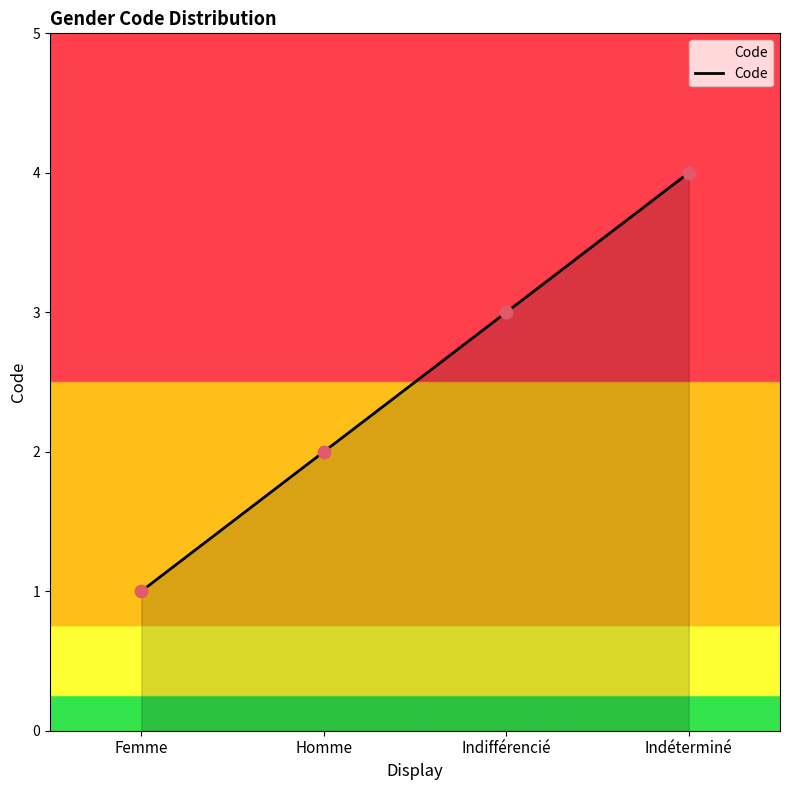

Which has a higher value, Indifférencié or Homme?

Indifférencié